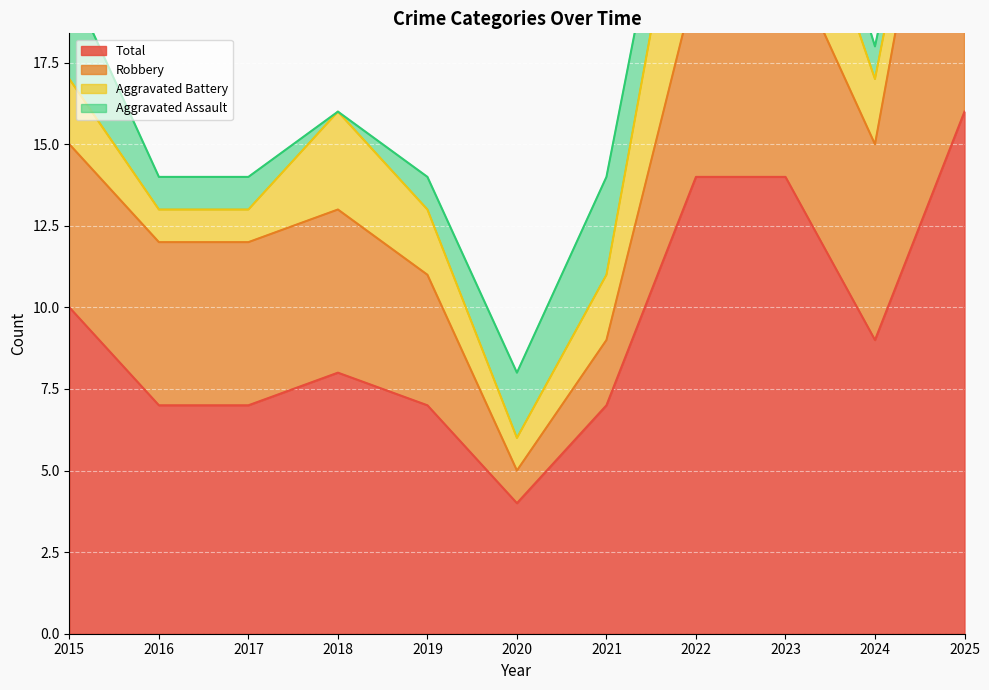

Between 2020 and 2023, which series saw the biggest shift?

Total